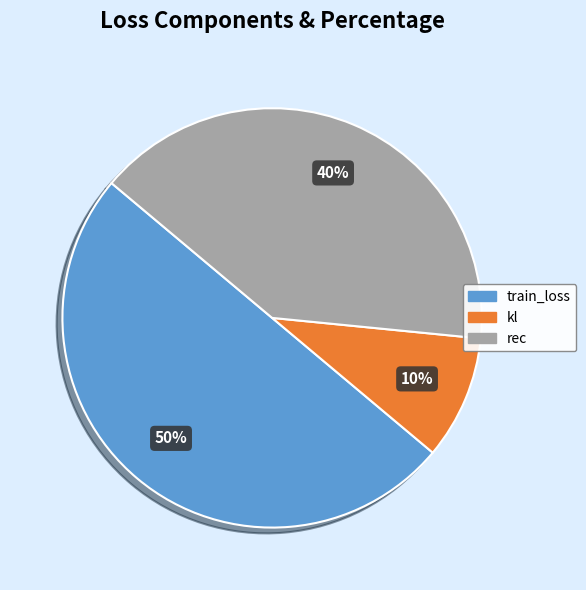

Does kl account for over 50% of the chart?

No